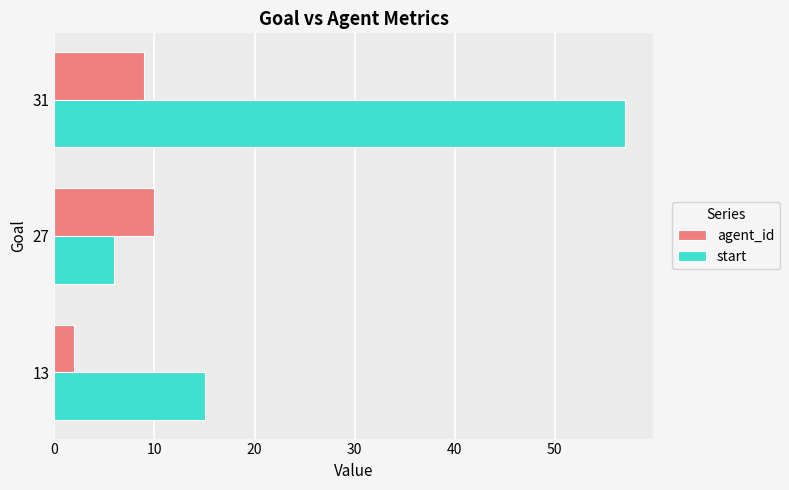

Count the start values in the range 6 to 57.

3